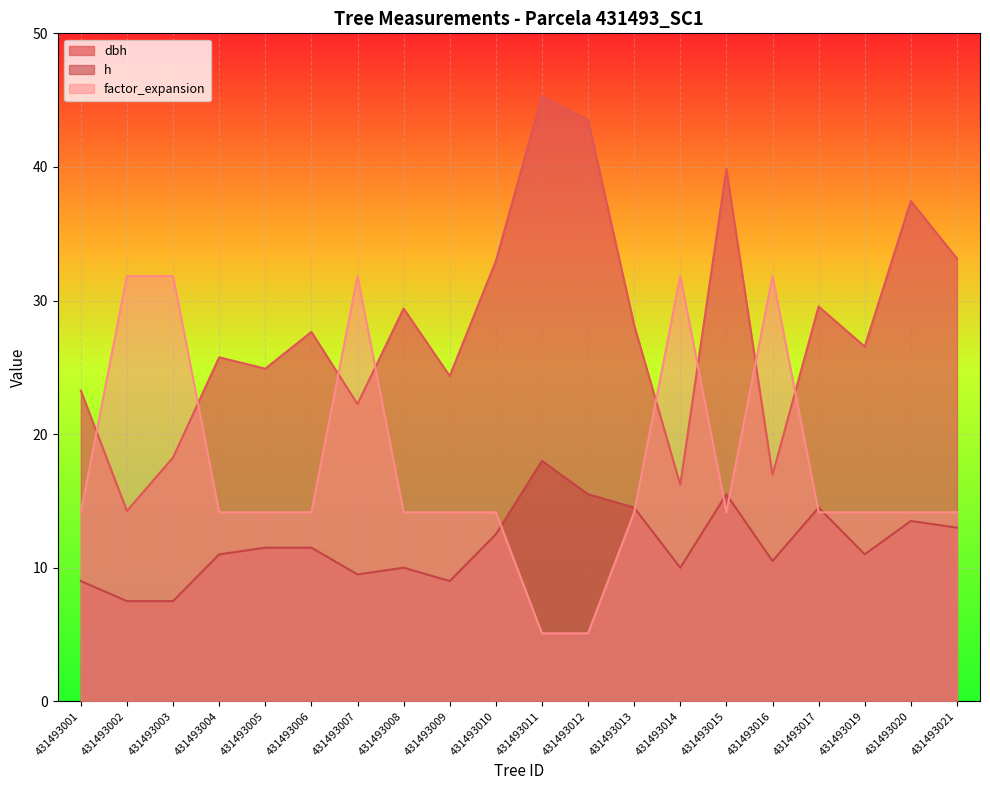

What is the minimum value for factor_expansion?

5.1